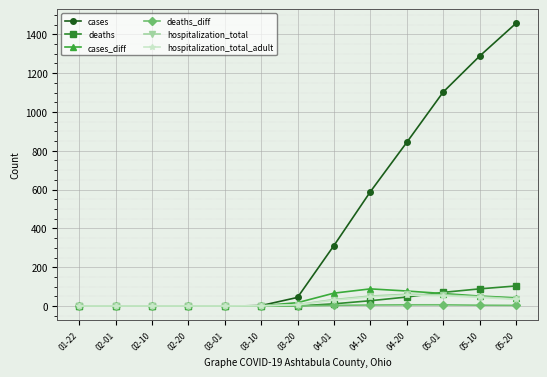

What is the average value of the deaths_diff series?

3